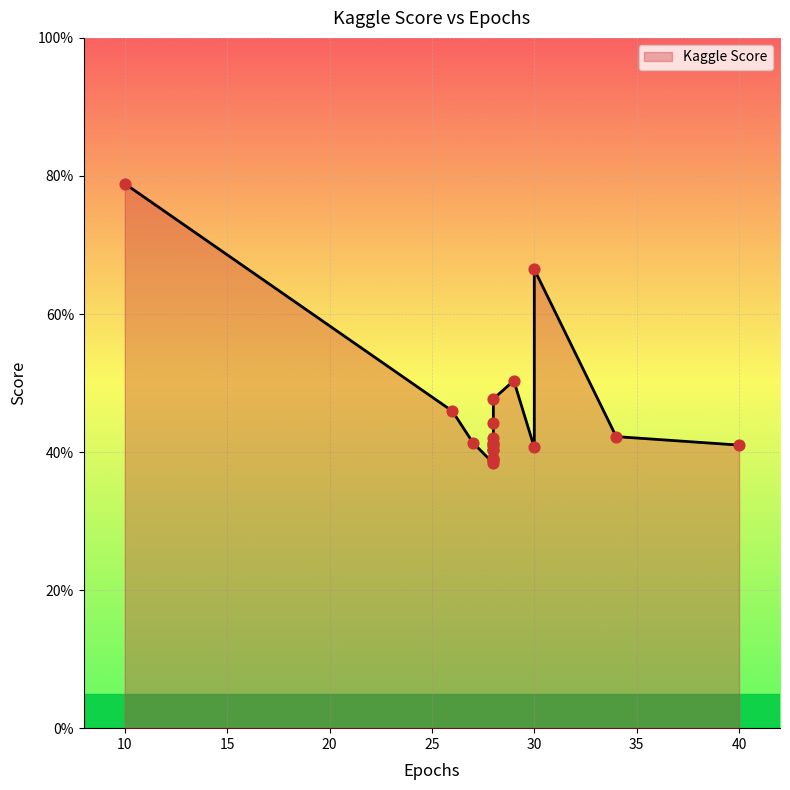

What is the change in value from 28 to 28?

-3.0